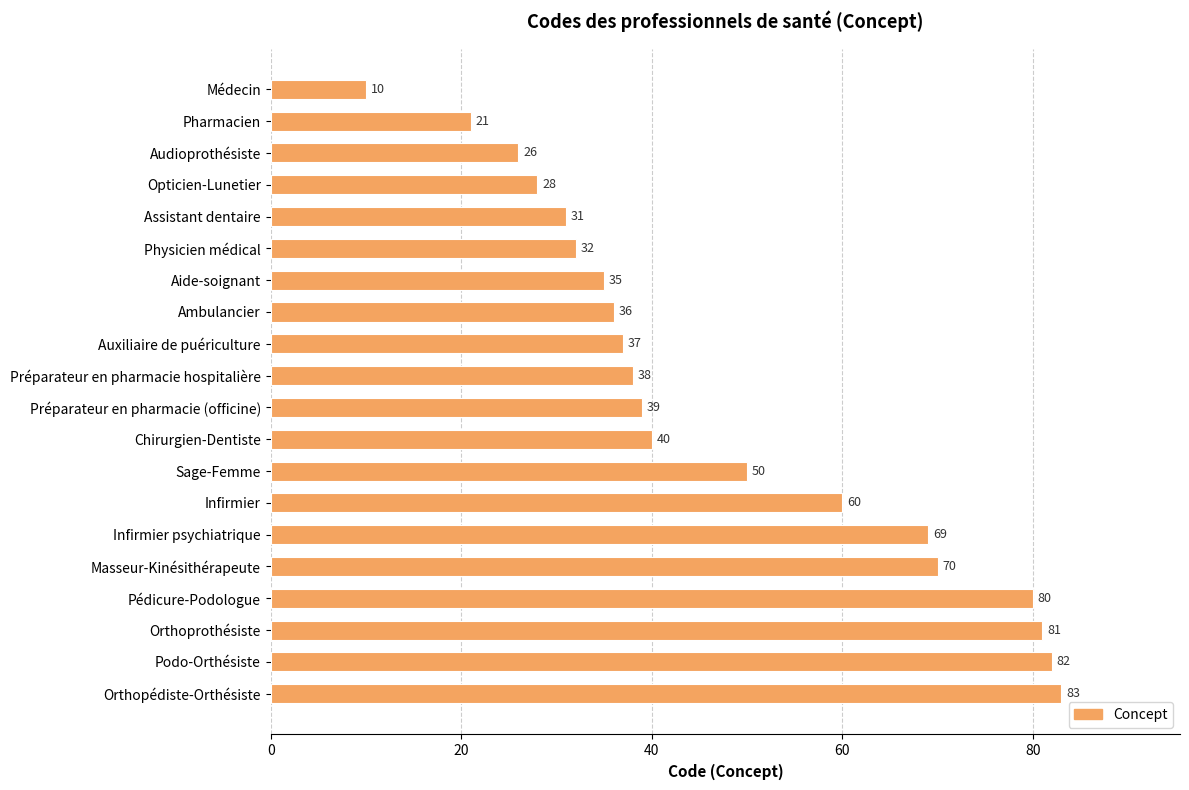

Rank the categories by value from lowest to highest.

Médecin, Pharmacien, Audioprothésiste, Opticien-Lunetier, Assistant dentaire, Physicien médical, Aide-soignant, Ambulancier, Auxiliaire de puériculture, Préparateur en pharmacie hospitalière, Préparateur en pharmacie (officine), Chirurgien-Dentiste, Sage-Femme, Infirmier, Infirmier psychiatrique, Masseur-Kinésithérapeute, Pédicure-Podologue, Orthoprothésiste, Podo-Orthésiste, Orthopédiste-Orthésiste